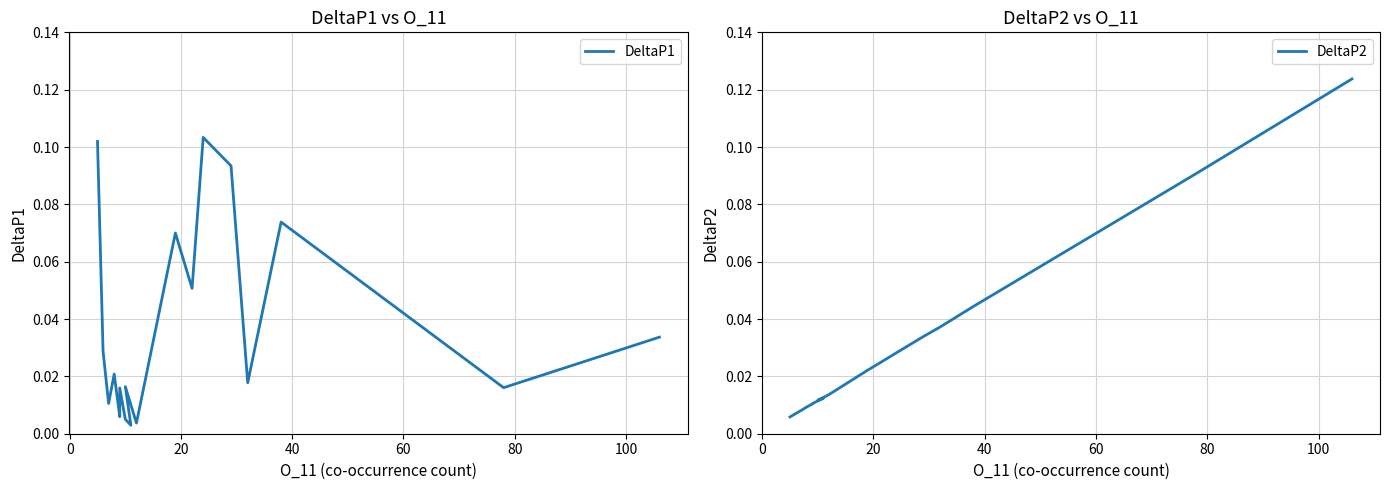

Which series has the widest spread of values?

DeltaP2